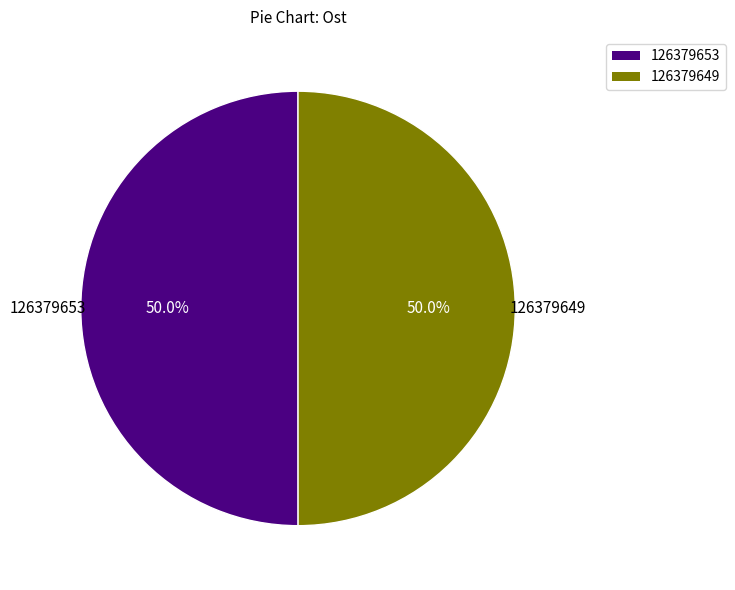

True or false: 126379649 accounts for 44% of the total.

False